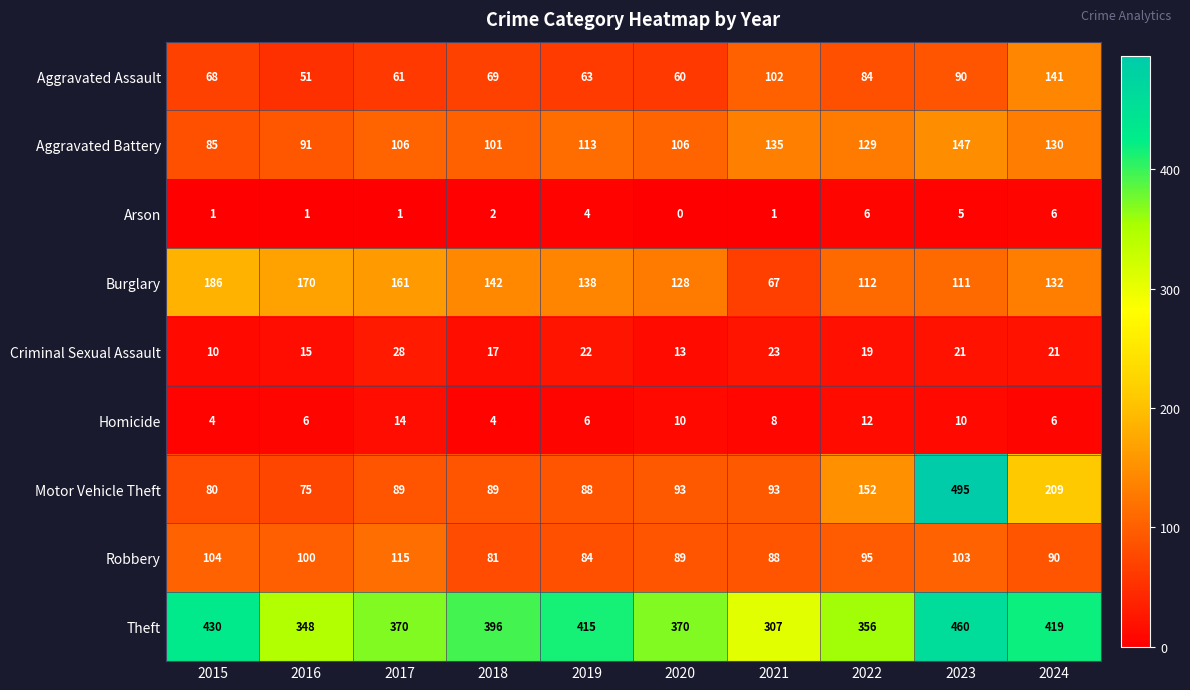

Which label corresponds to the largest value in the chart?

2023